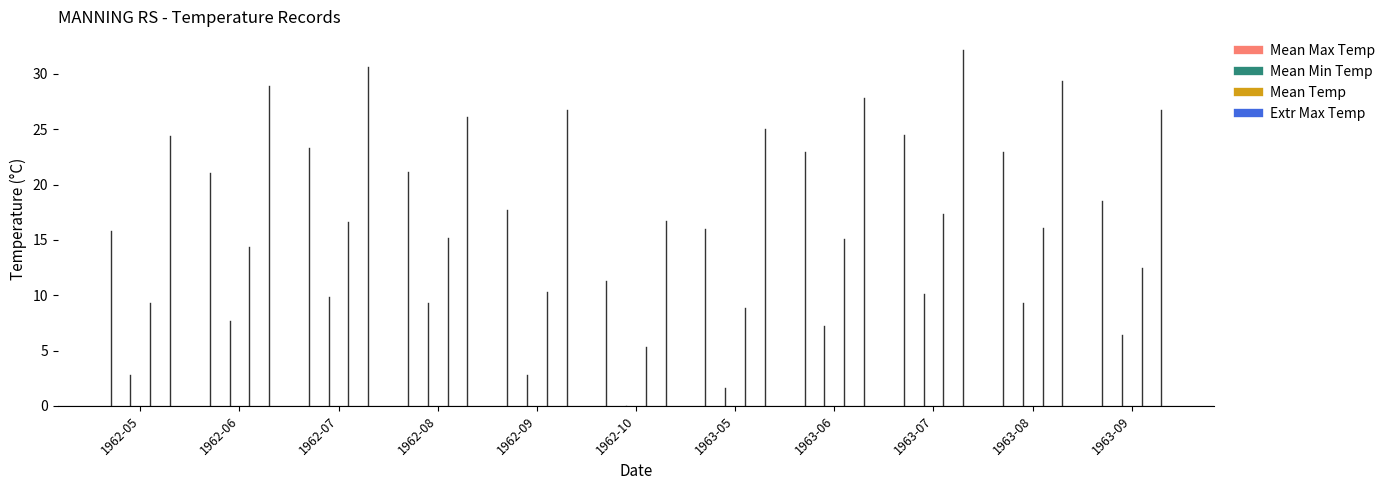

Rank the series by their average value, from lowest to highest.

Mean Min Temp, Mean Temp, Mean Max Temp, Extr Max Temp